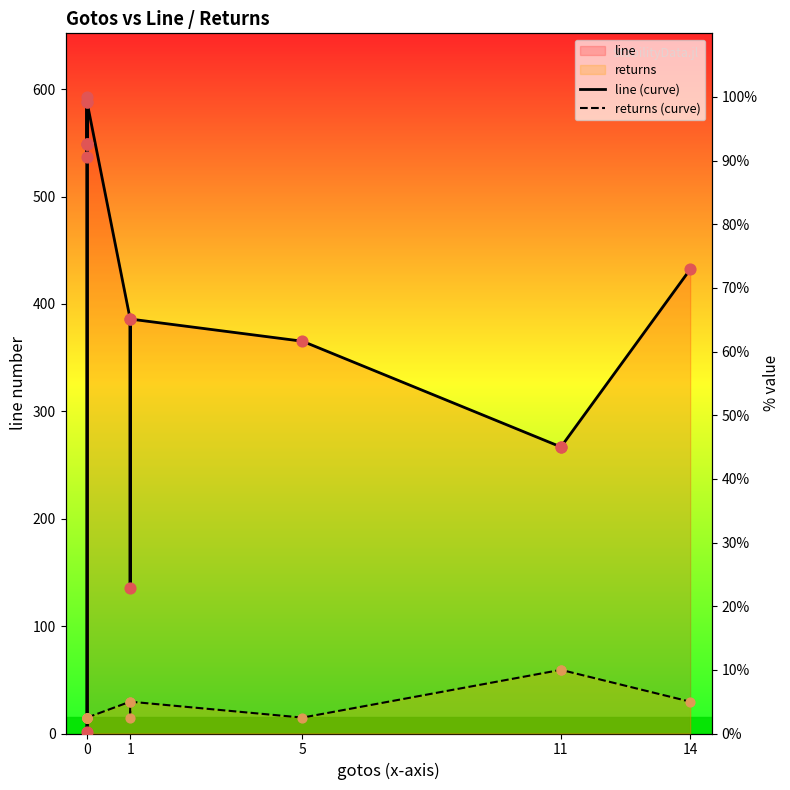

Which series has the largest total across all categories?

line (curve)